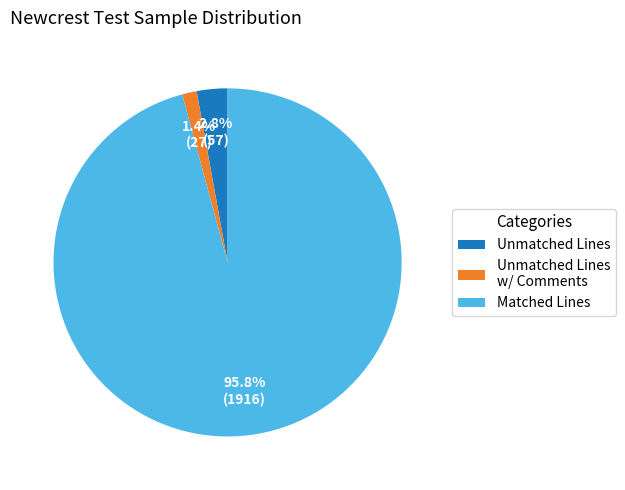

Do Unmatched Lines and Unmatched Lines w/ Comments together represent more than half of the pie?

No